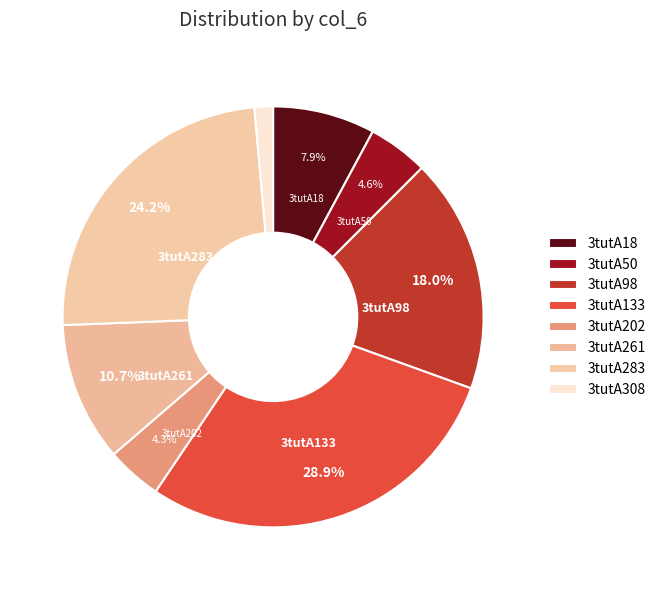

What percentage is the 3tutA202 slice, to the nearest percent?

4%